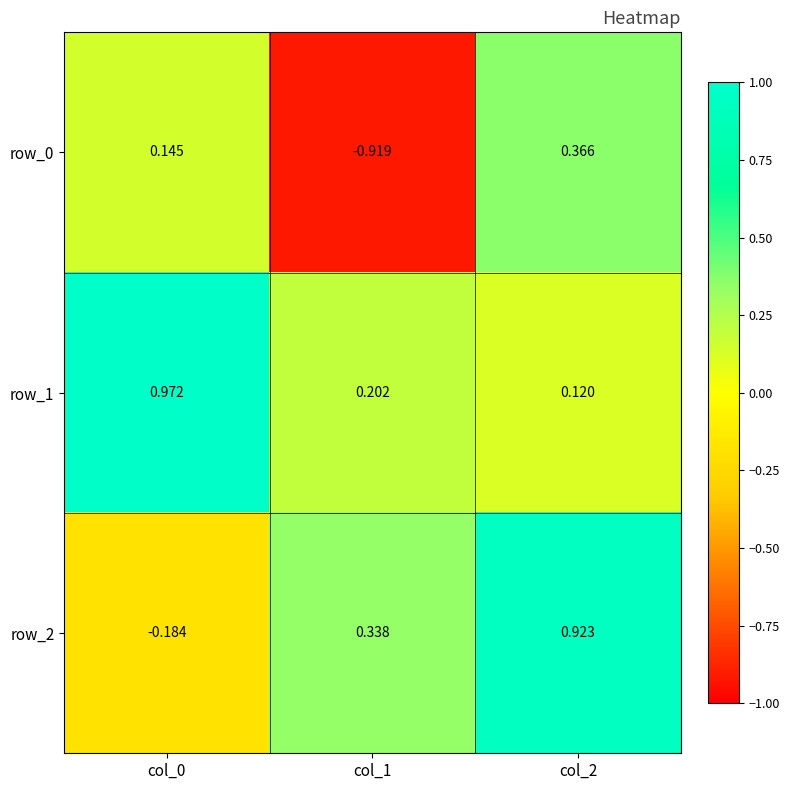

Reading left to right, transcribe all the data shown in this chart.

row_0: col_0=0.1	col_1=-0.9	col_2=0.4
row_1: col_0=1.0	col_1=0.2	col_2=0.1
row_2: col_0=-0.2	col_1=0.3	col_2=0.9